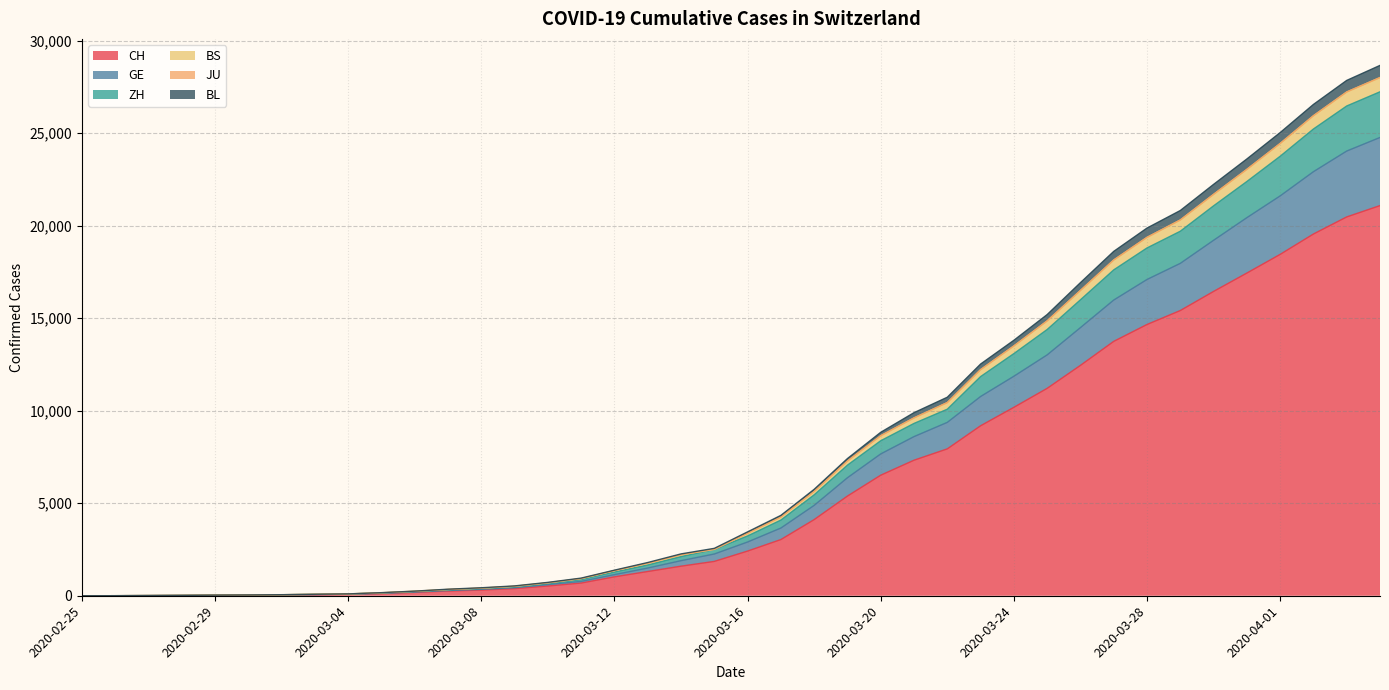

Is it true that BS equals 10 at 2020-02-27?

True